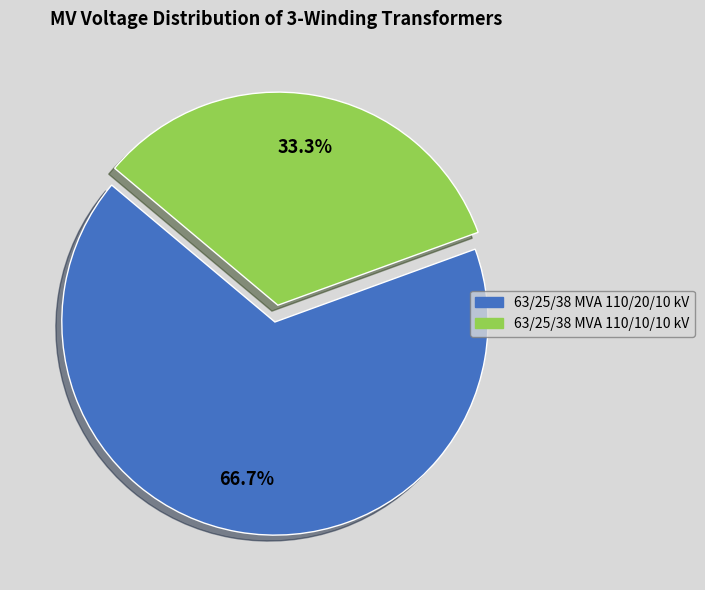

Which category has the smallest portion of the pie?

63/25/38 MVA 110/10/10 kV